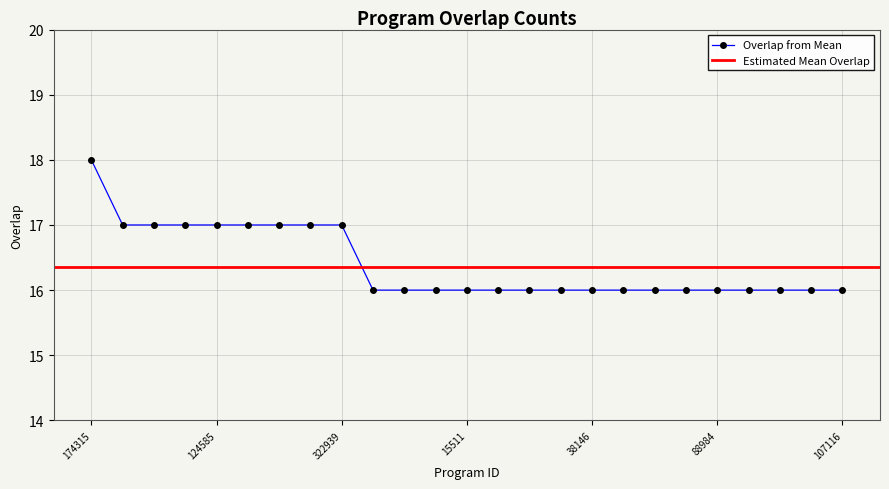

What is the smallest value displayed?

16